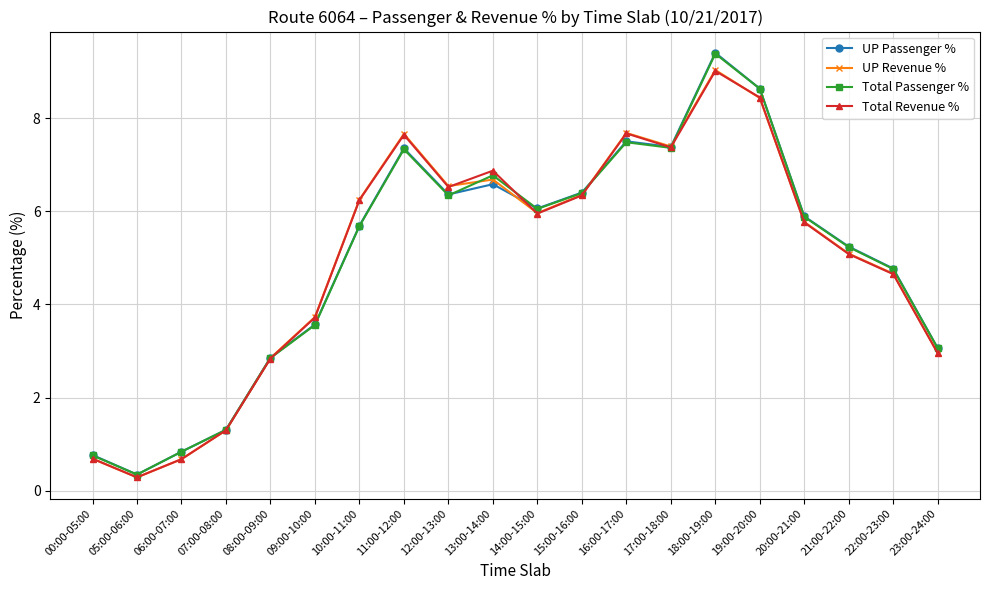

The value of Total Revenue % at 10:00-11:00 is 6.2. True or false?

True